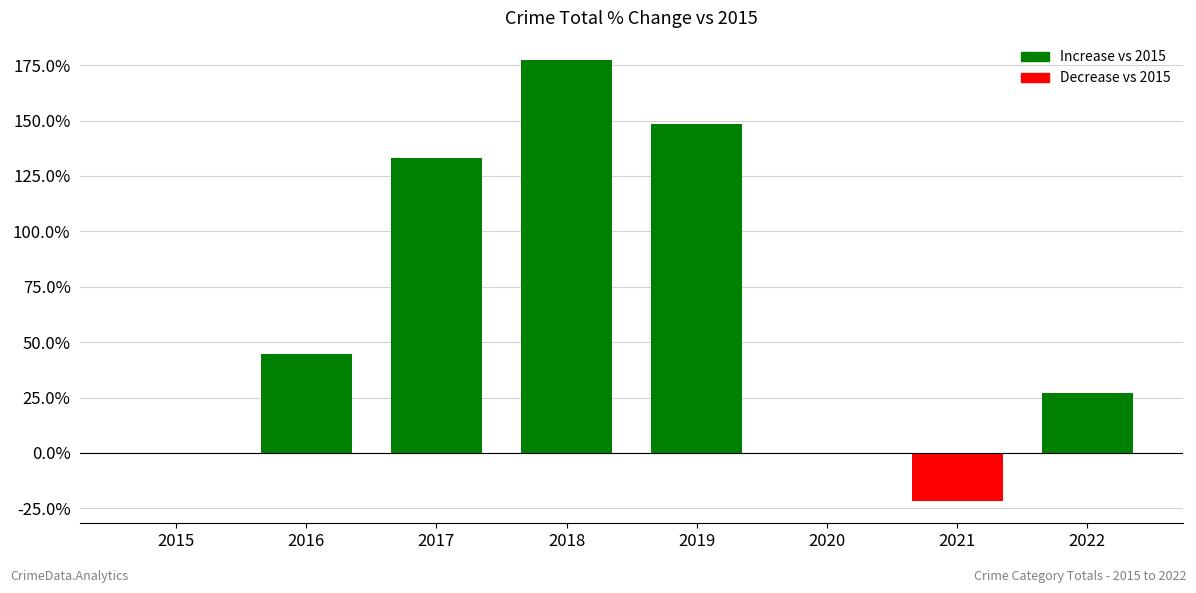

Between 2021 and 2022, which is larger?

2022